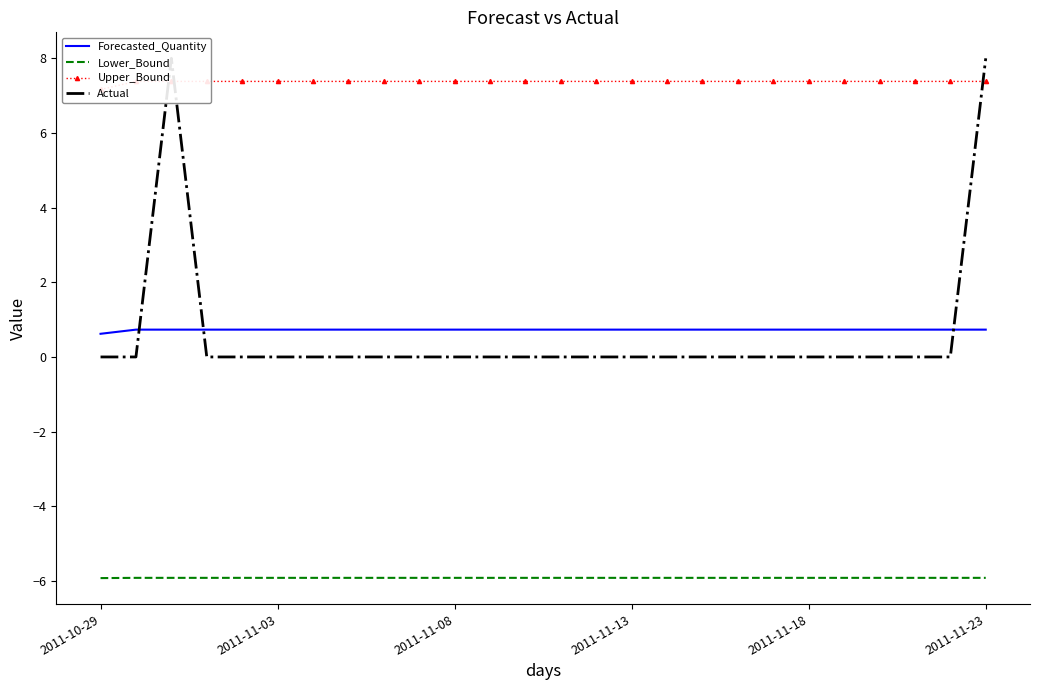

List the series in order of their peak value, lowest first.

Lower_Bound, Forecasted_Quantity, Upper_Bound, Actual